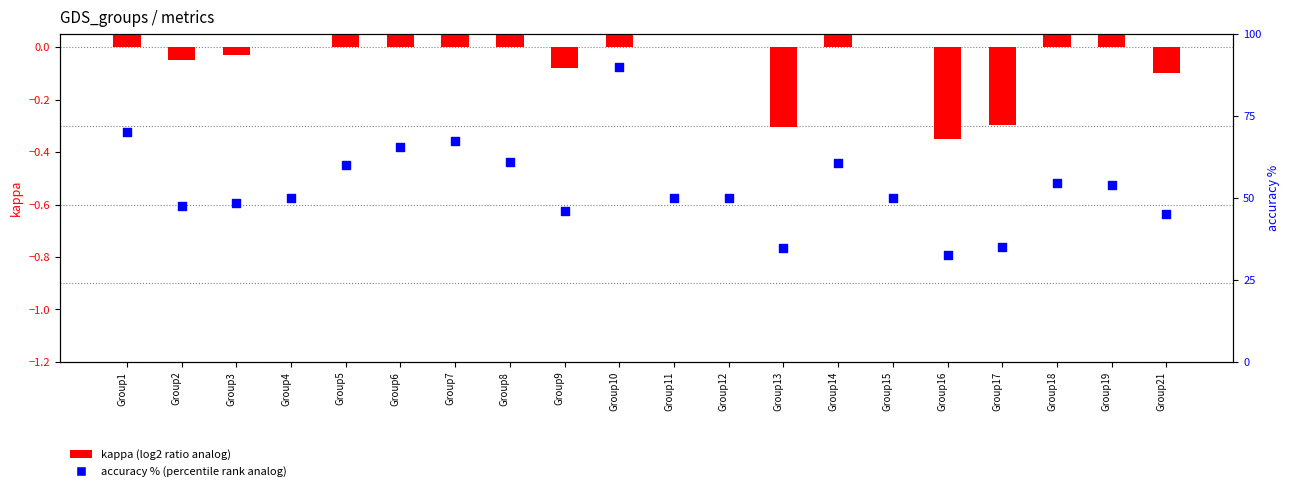

Which series reaches the minimum Y coordinate?

kappa (log2 ratio analog)